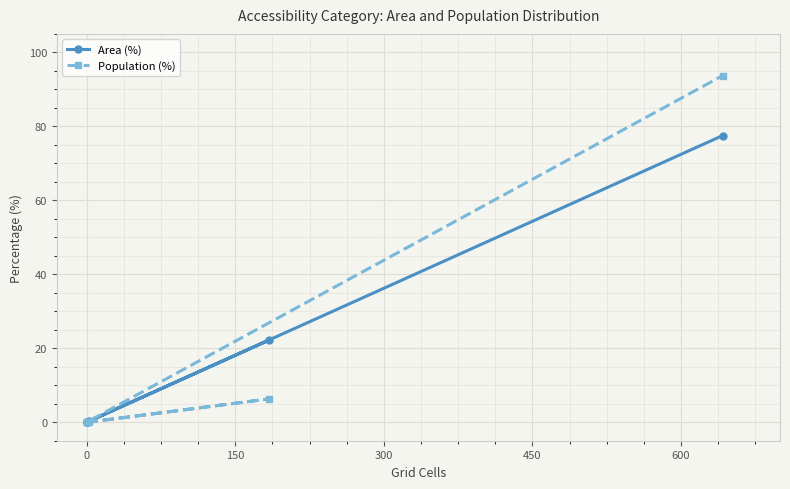

What is the value of the Area (%) point at the 6th from the left?

77.5